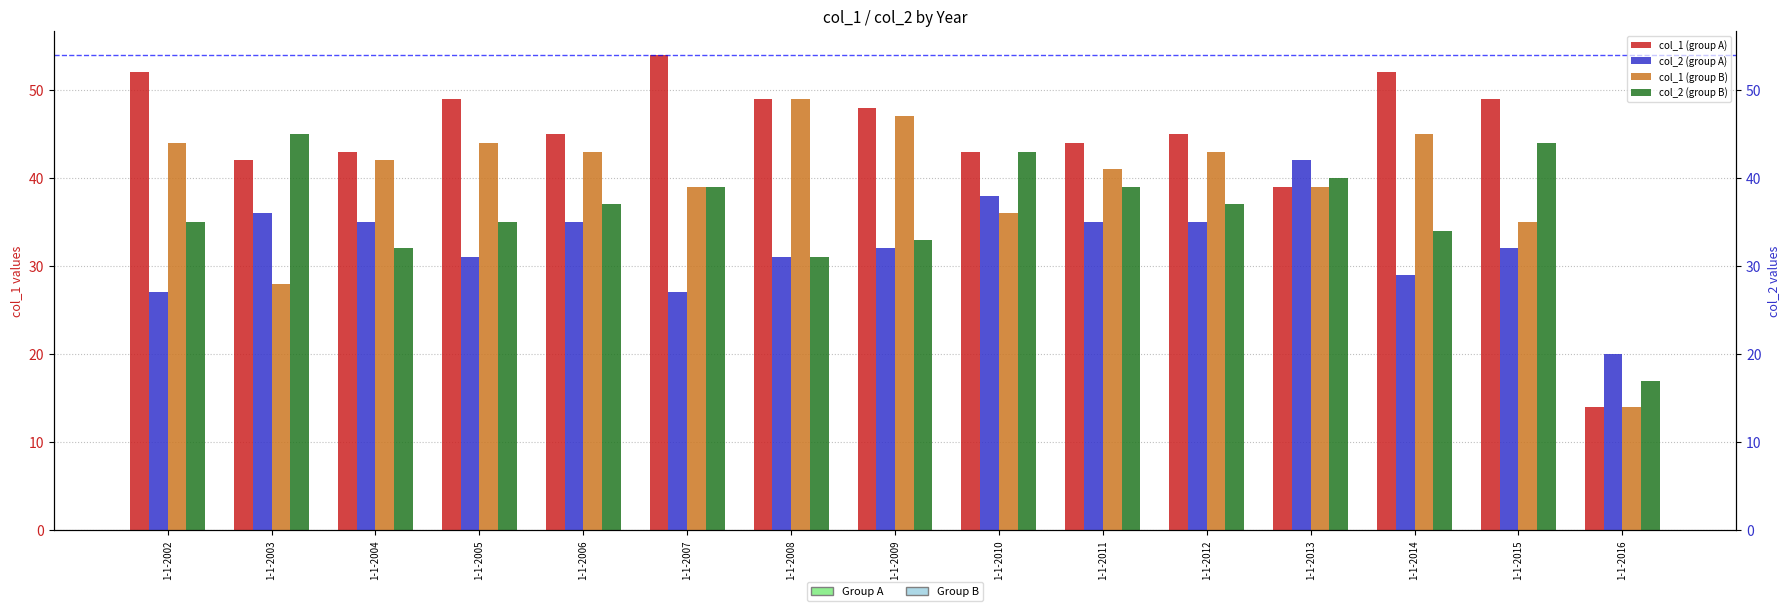

At which category does the chart reach its peak across all series?

1-1-2007